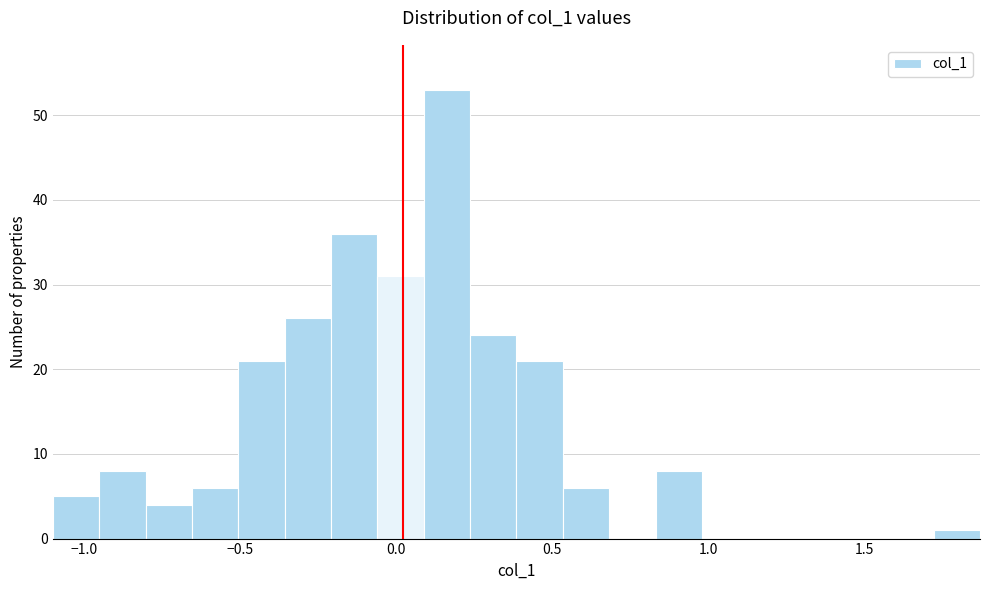

Read against the x-axis, roughly where is the centre of the tallest bar?

0.15